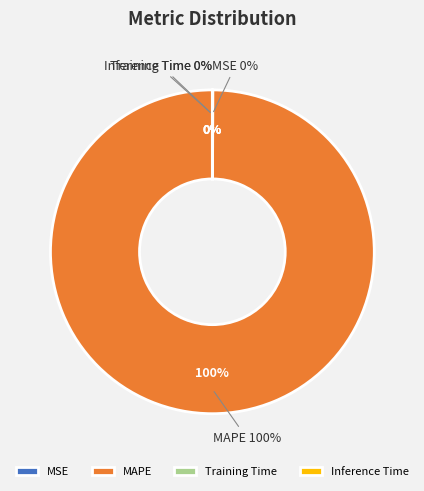

How many slices are in this pie chart?

4